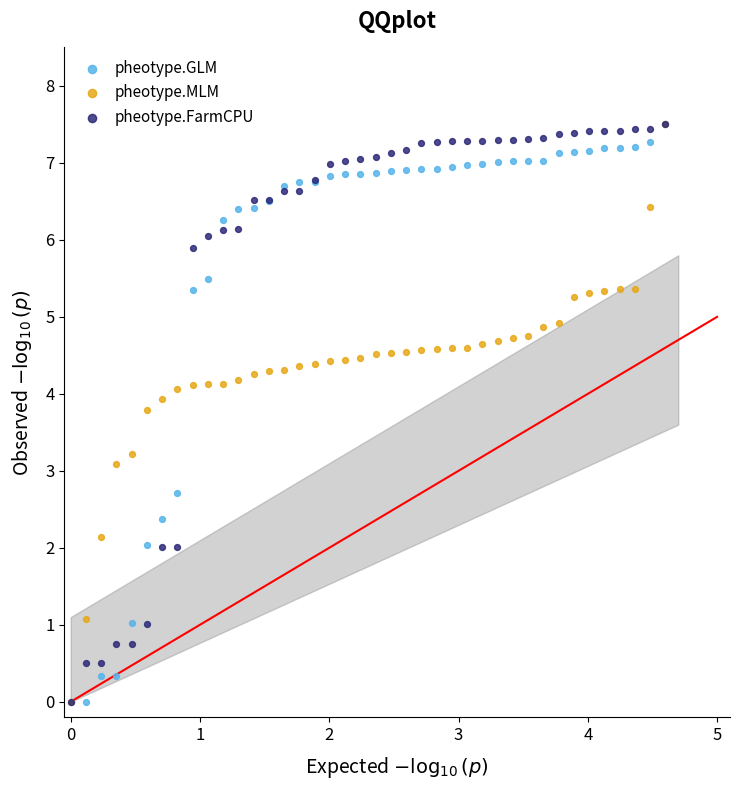

In the pheotype.FarmCPU series, what Y value is closest to 3?

2.0